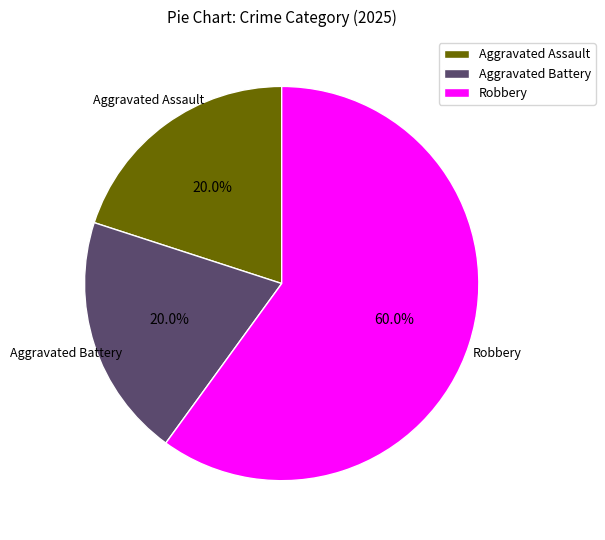

Is the sum of Aggravated Assault and Robbery greater than half?

Yes